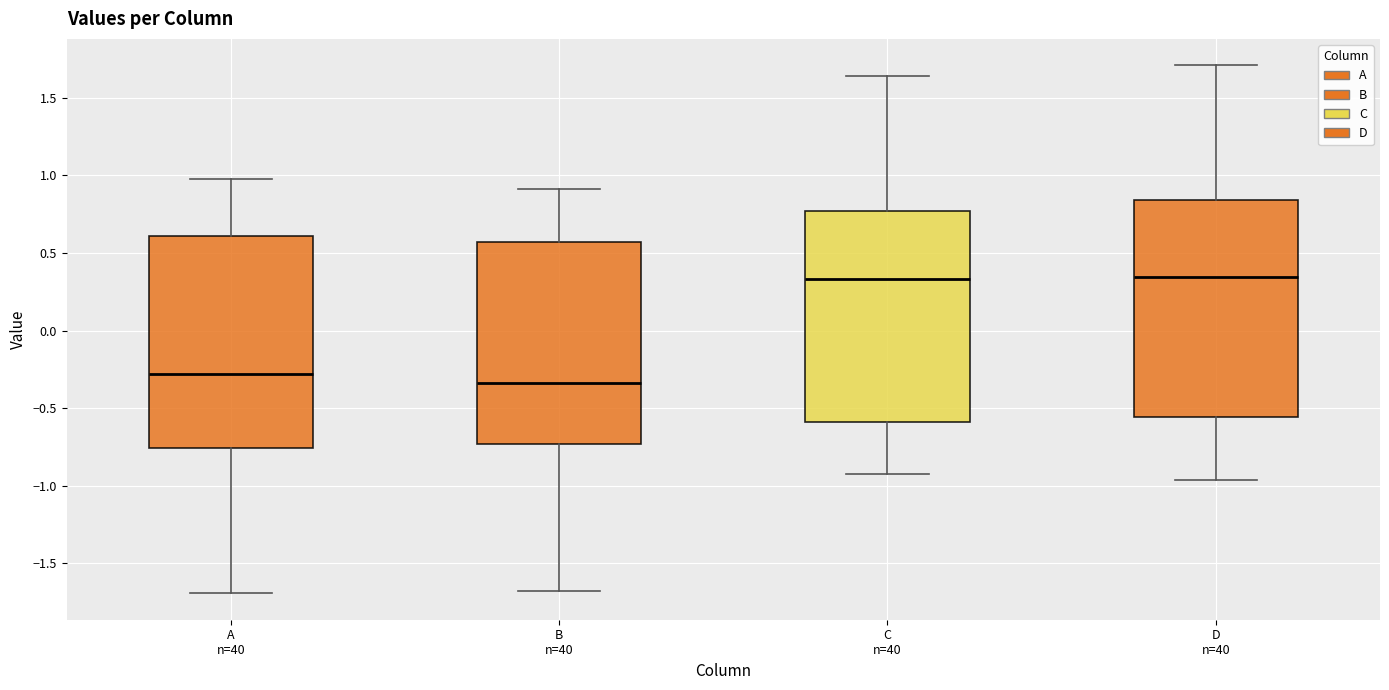

Reading left to right, read every box against the y-axis: the position of its median line, the range the box covers, and the ends of its whiskers. The values are not printed on the chart, so give them approximately, as read against the axis.

A n=40: median -0.30, box -0.75 to 0.60, whiskers -1.70 to 1.00
B n=40: median -0.35, box -0.75 to 0.55, whiskers -1.70 to 0.90
C n=40: median 0.35, box -0.60 to 0.75, whiskers -0.95 to 1.65
D n=40: median 0.35, box -0.55 to 0.85, whiskers -0.95 to 1.70